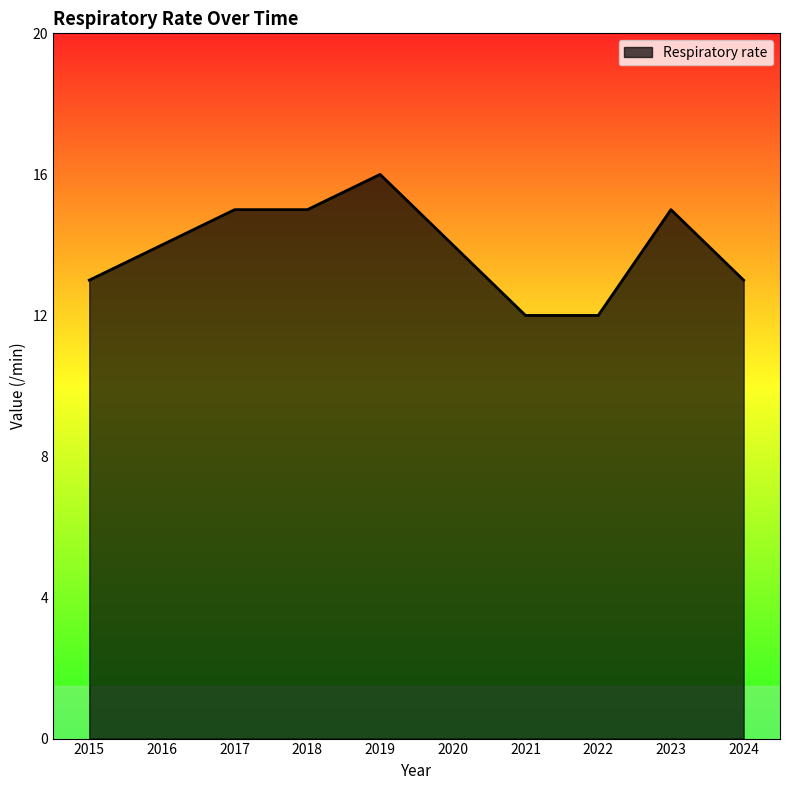

What is the maximum value shown in the chart?

16